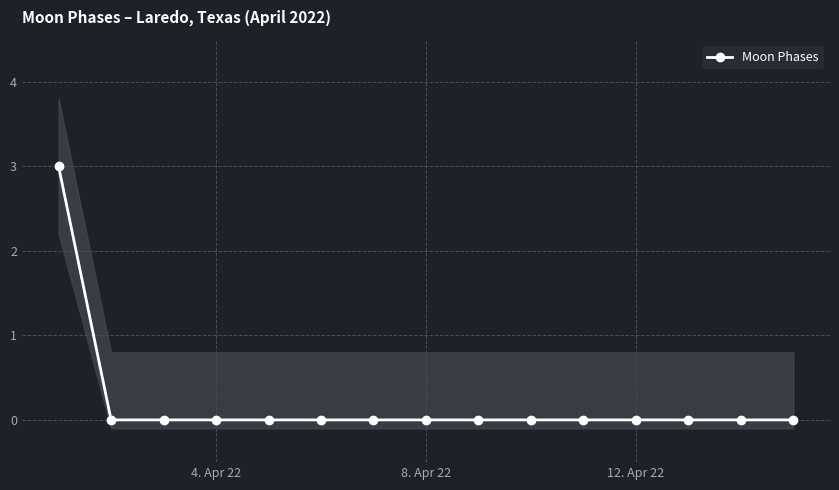

True or false: Moon Phases has a value of 0 at 12. Apr 22.

True